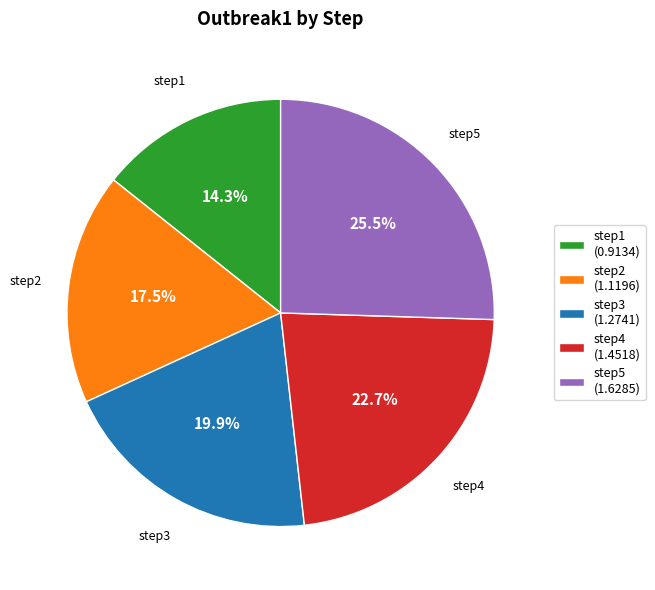

Which slice is the largest?

step5